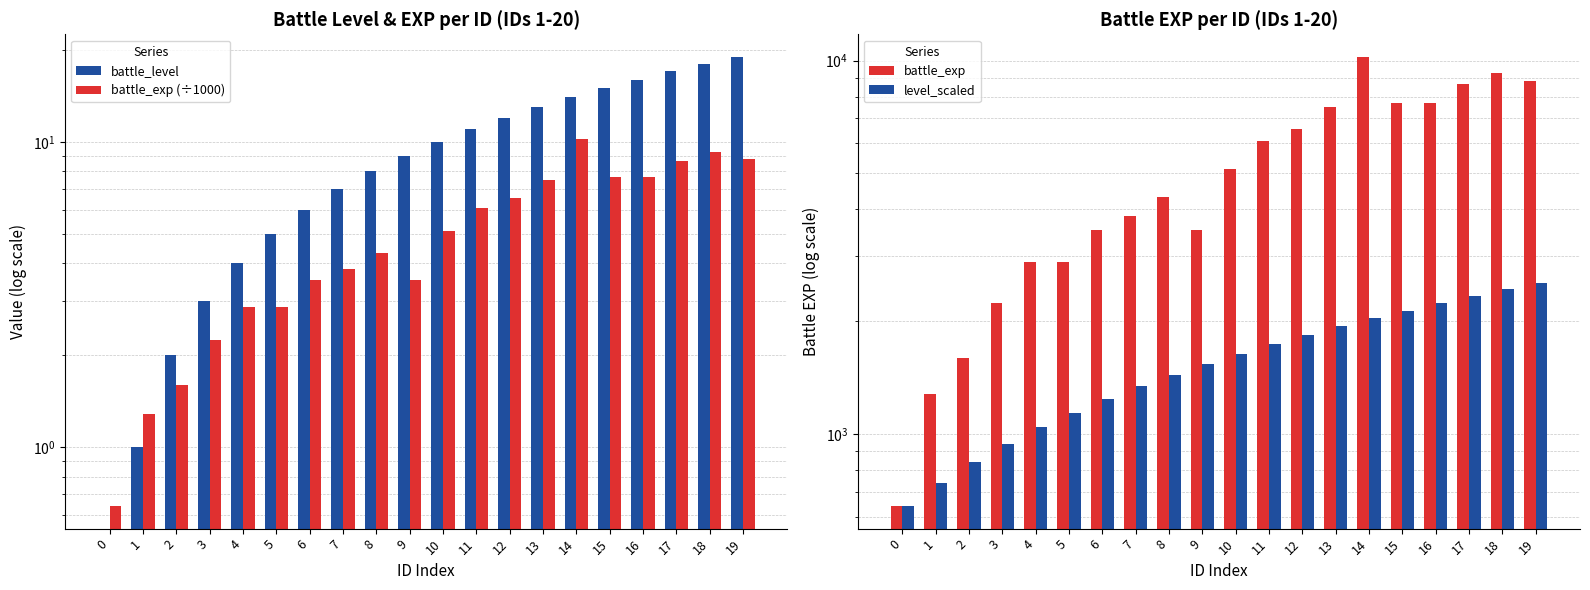

The value of battle_exp at 18 is 9280.0. True or false?

True